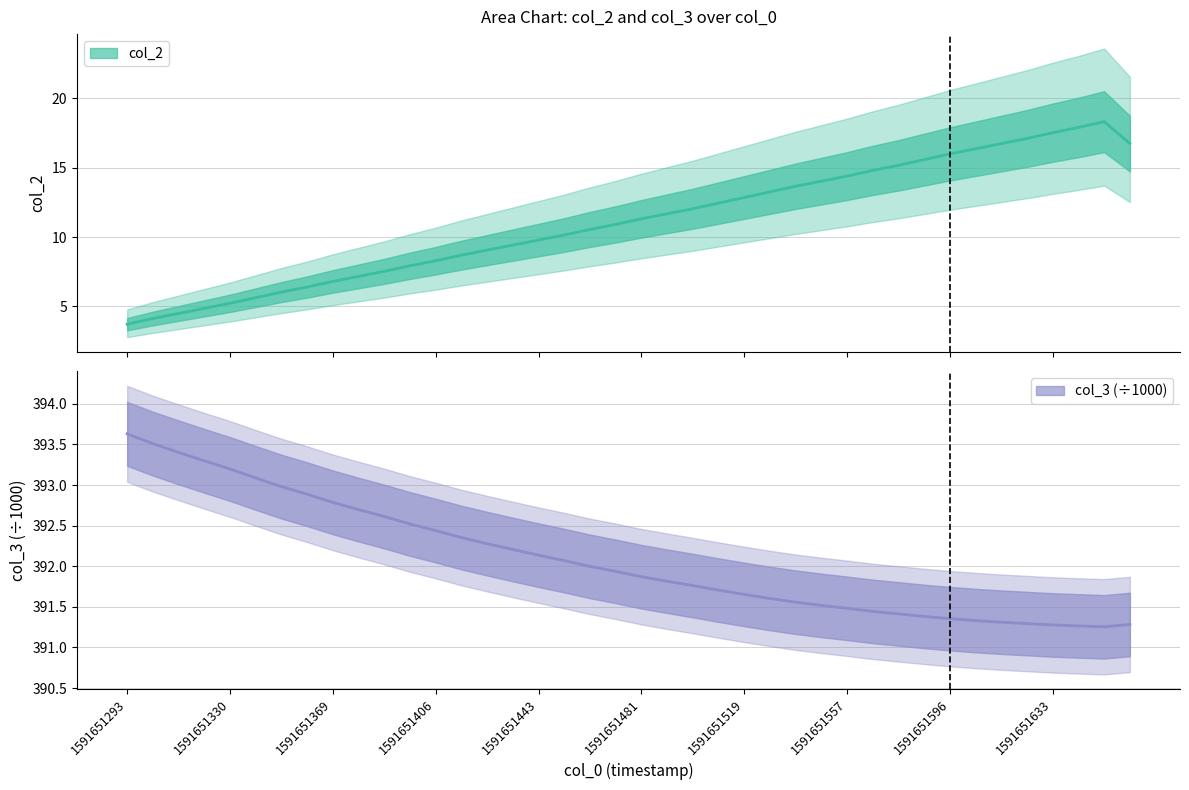

Is the value of col_2 at 1591651557 greater than the value of col_3 at 28?

No